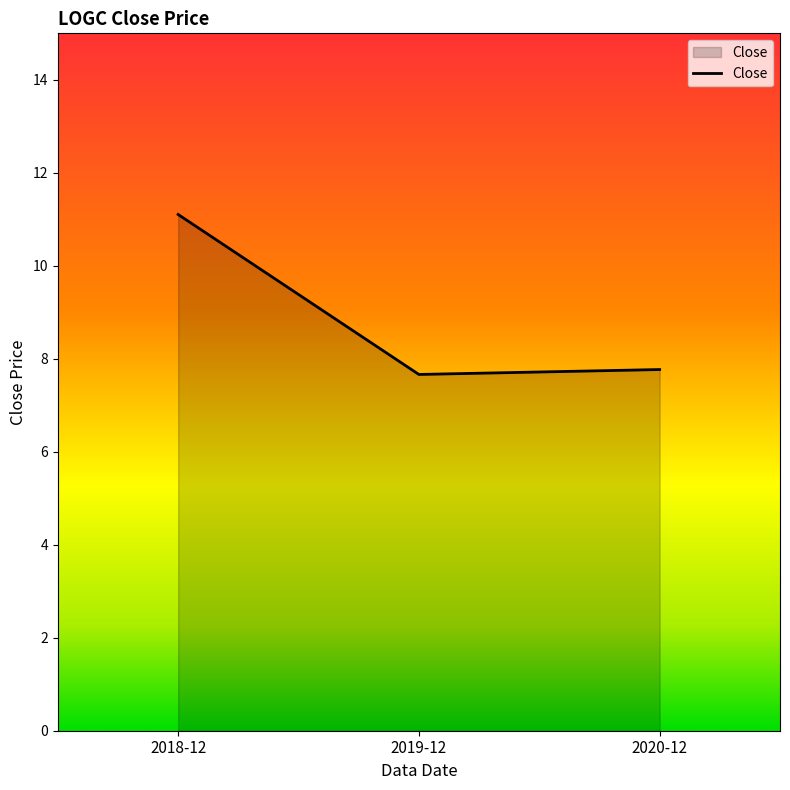

True or false: the data shows 2.4 at 2020-12.

False